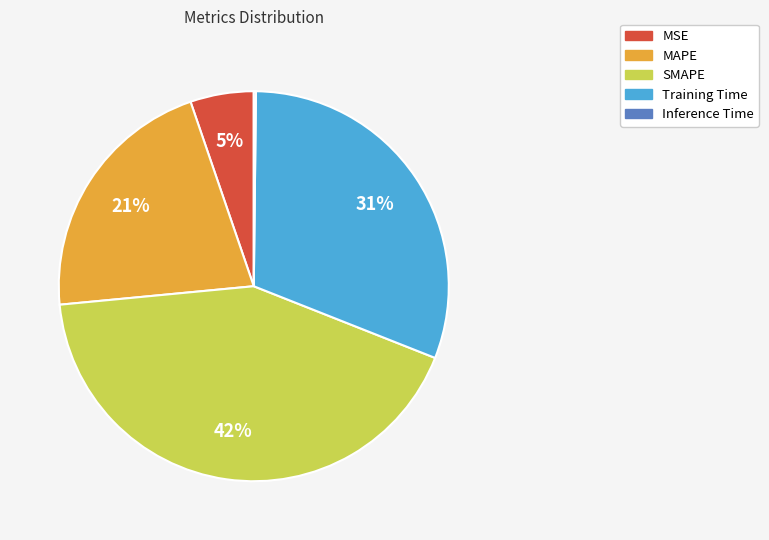

Approximately how many times larger is the value at MSE compared to Training Time?

0.2